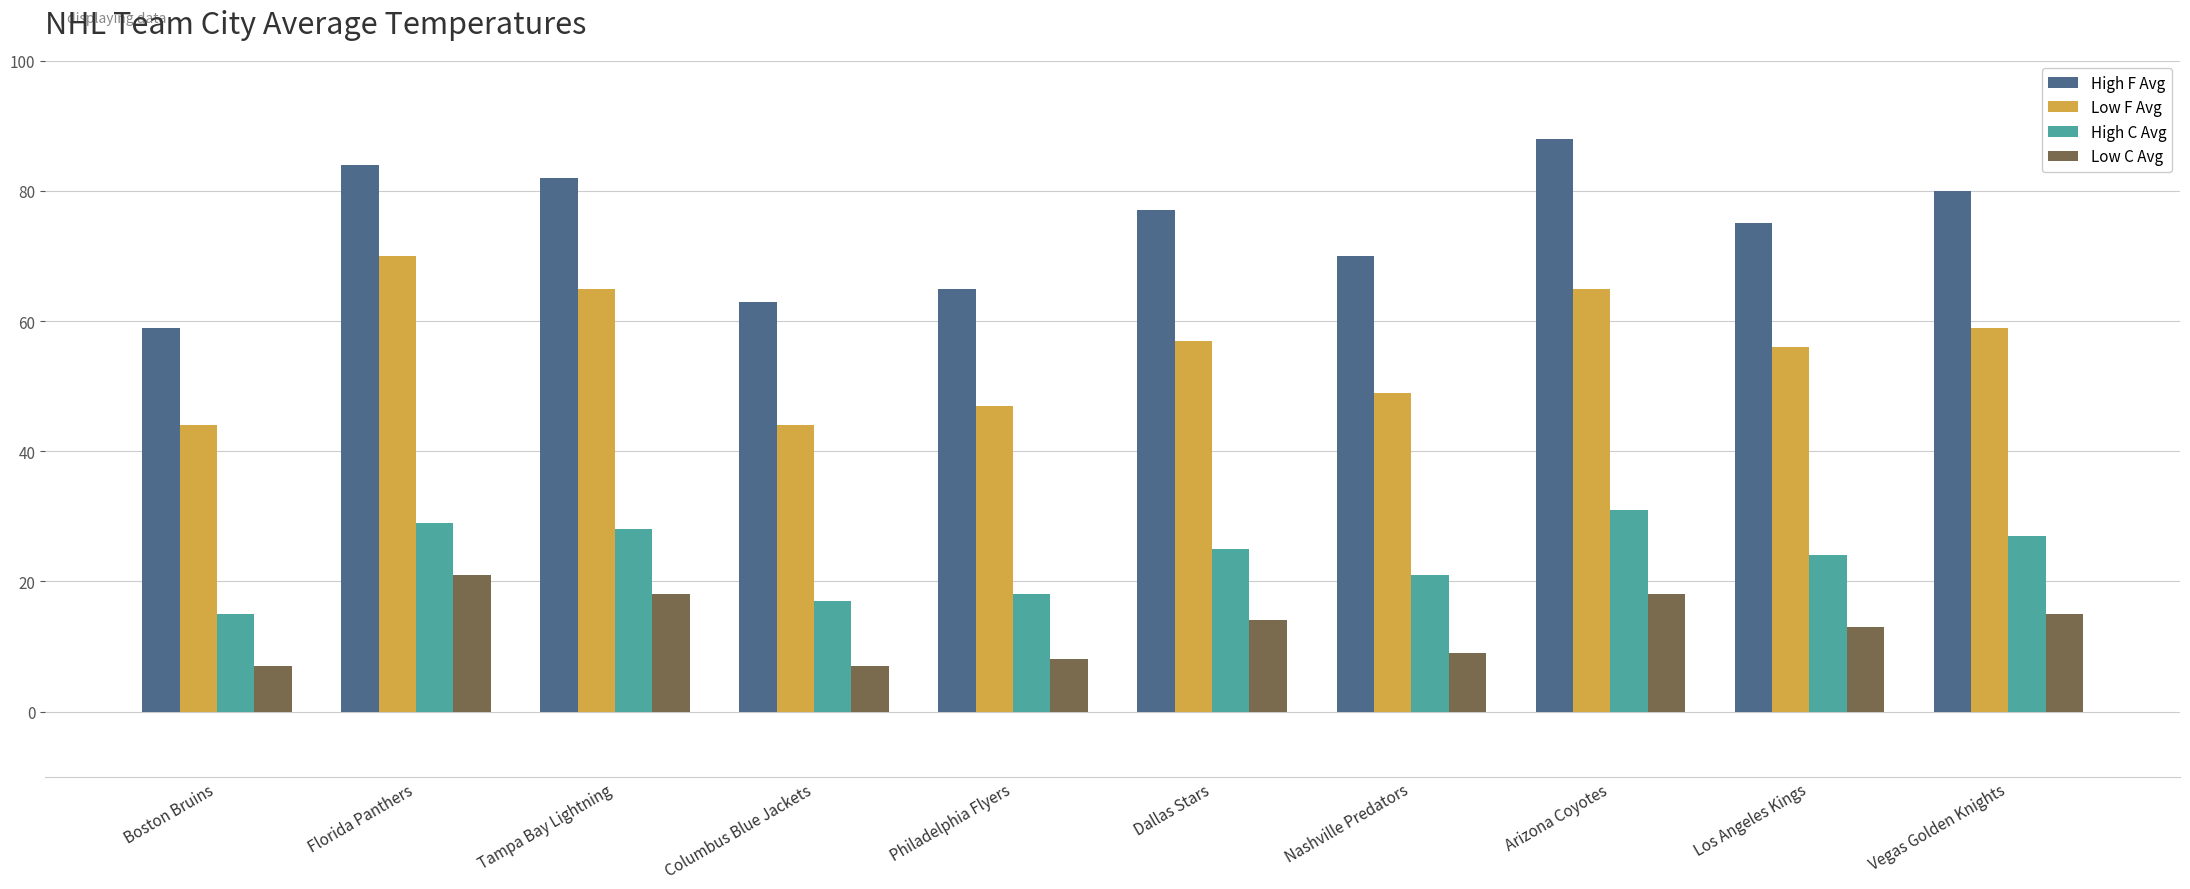

What is the approximate value of High C Avg at Vegas Golden Knights?

27